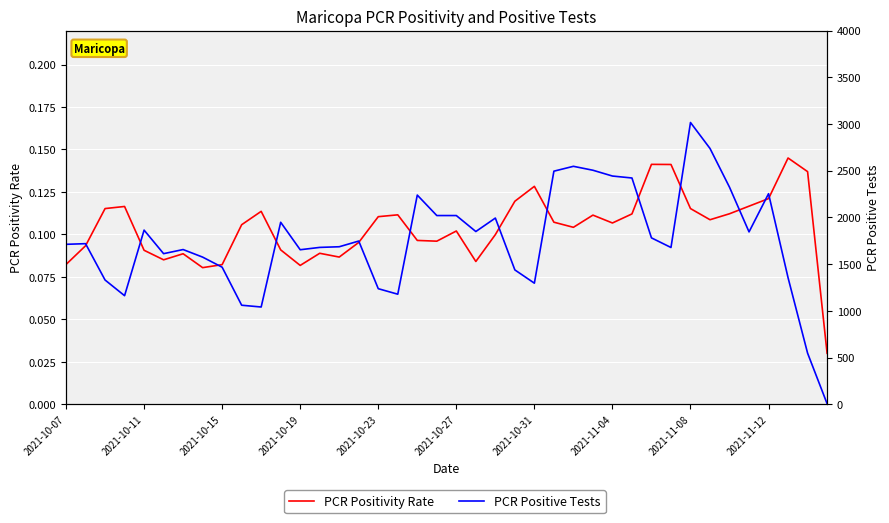

What is the average value of the PCR Positivity Rate series?

0.1